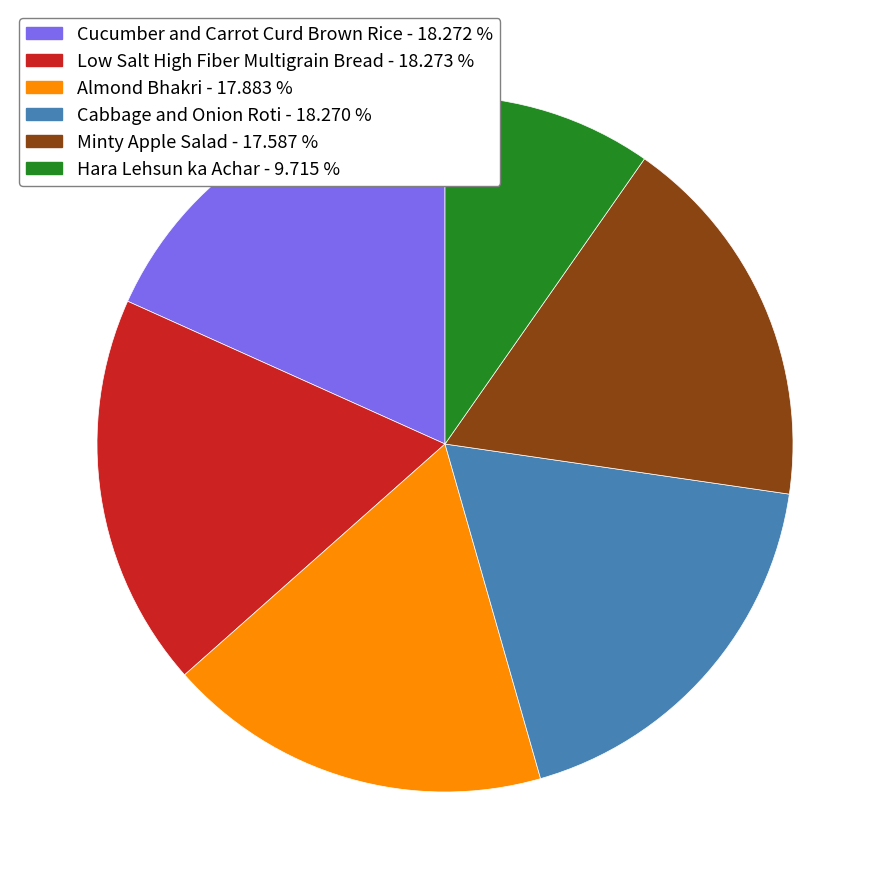

Count the number of slices in the pie.

6